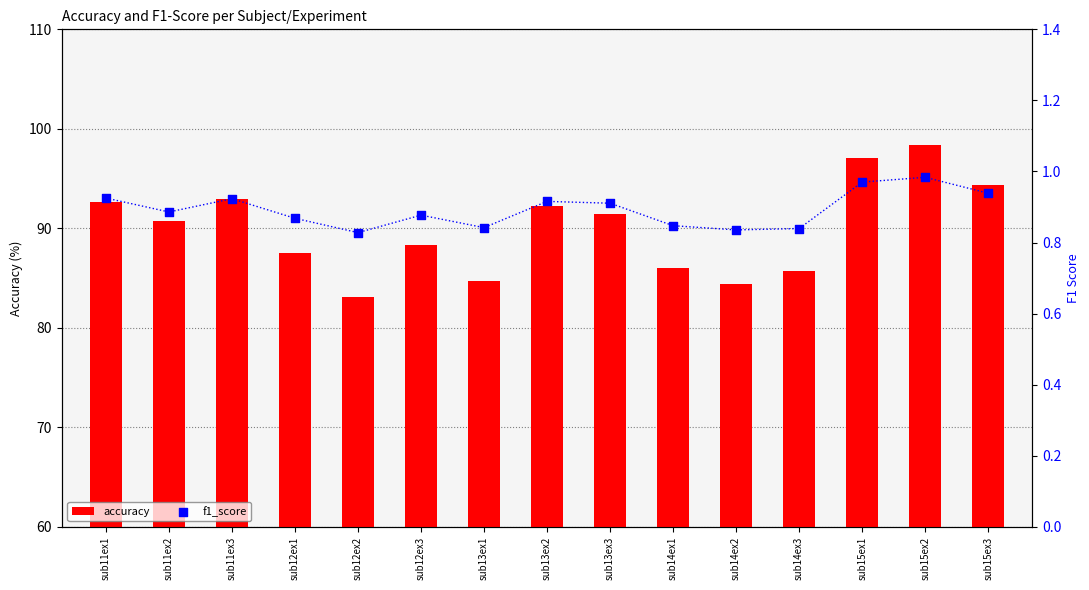

At how many categories does at least one series exceed 71?

15